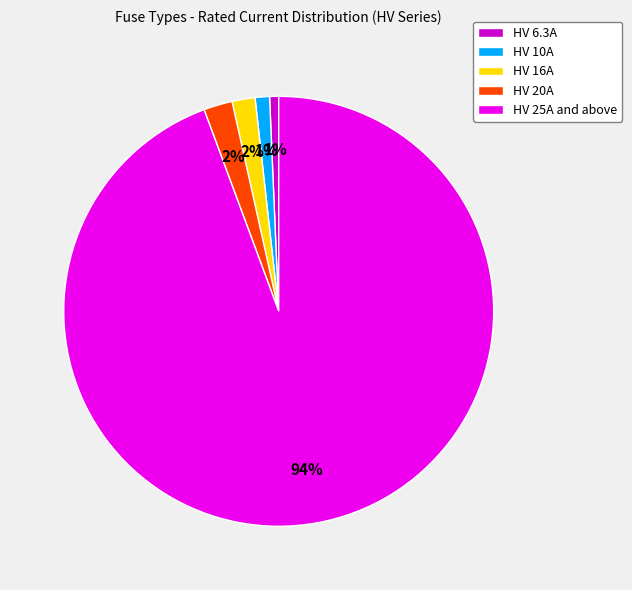

To the nearest percent, what is the difference between the HV 25A and above and HV 20A slice percentages?

92%